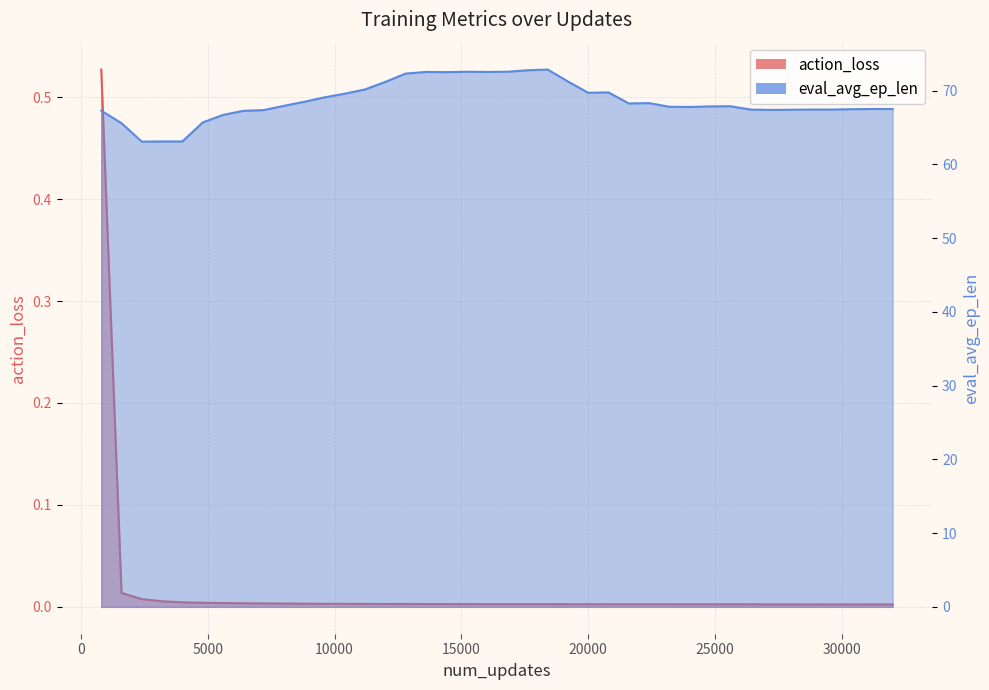

True or false: action_loss and eval_avg_ep_len cross at least once.

False